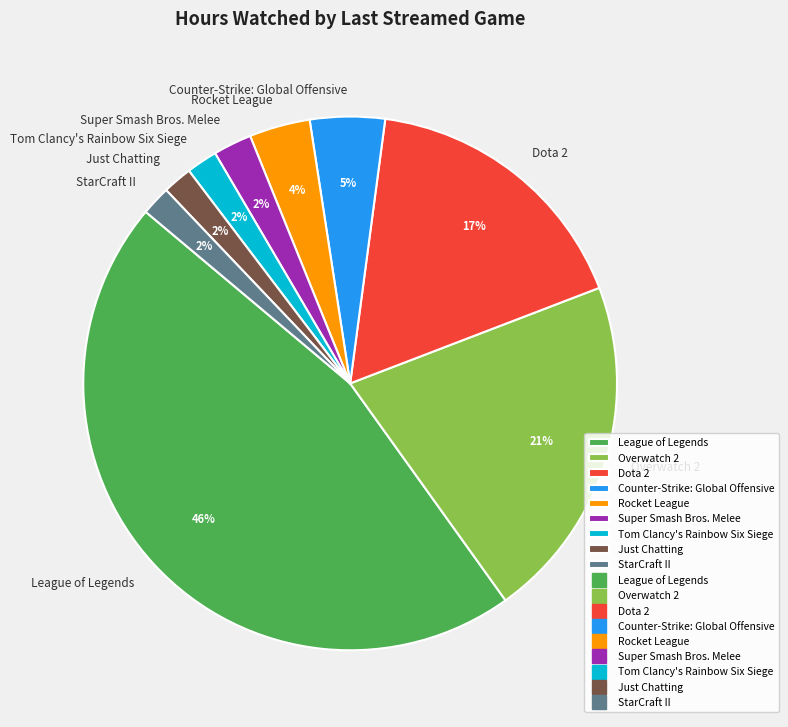

What percentage is the League of Legends slice, to the nearest percent?

46%